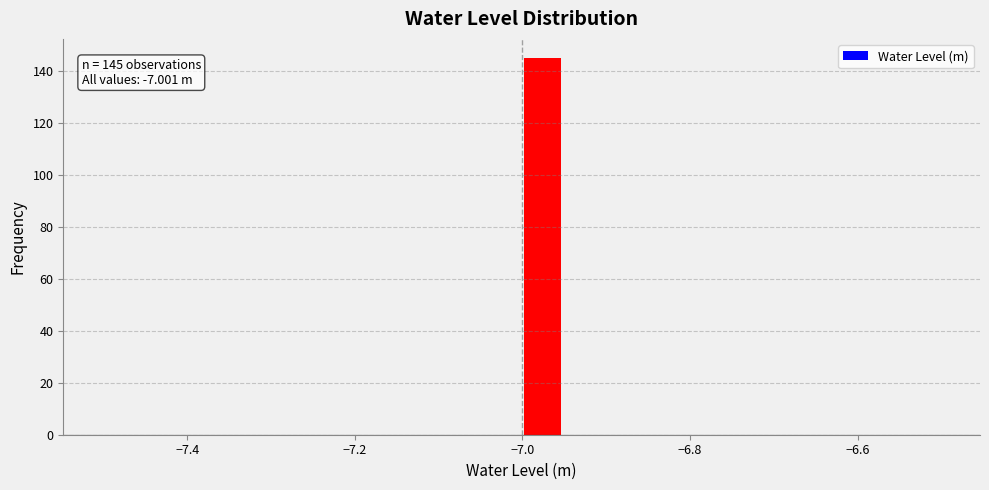

Read against the x-axis, roughly where is the centre of the tallest bar?

-6.98